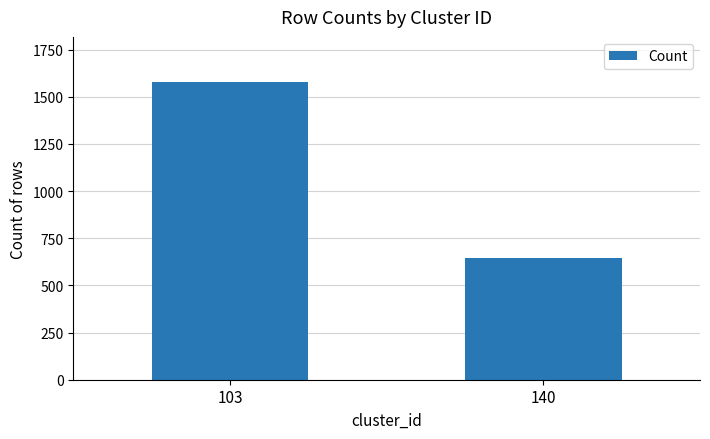

What is the sum of all values?

2225